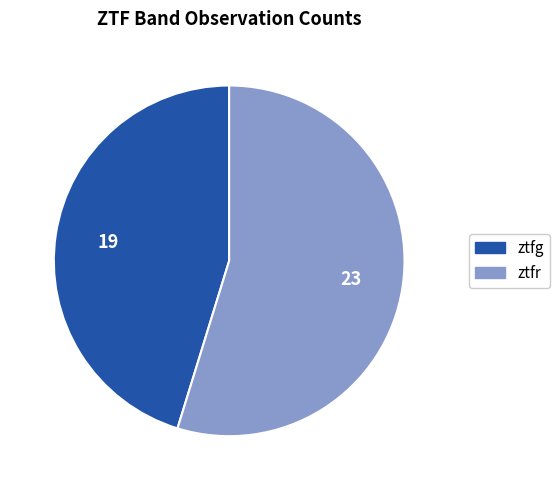

Is the sum of ztfr and ztfg greater than half?

Yes